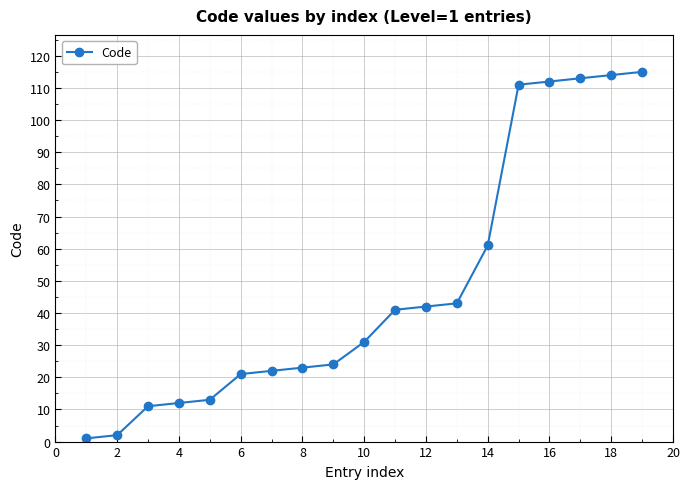

What is the value of the 17th point from the left?

113